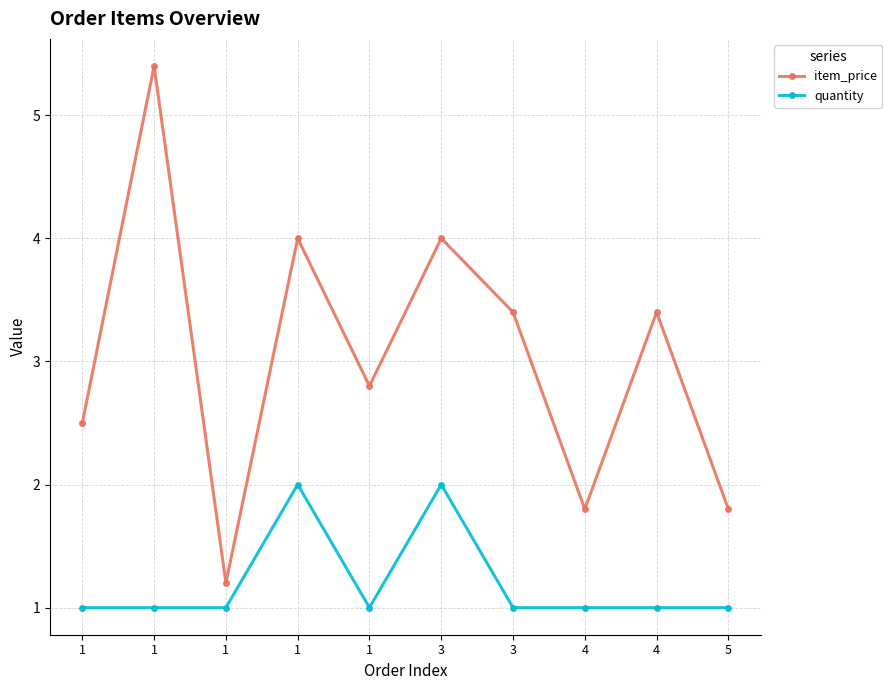

What is the sum of the quantity values at 1 and 3?

3.0